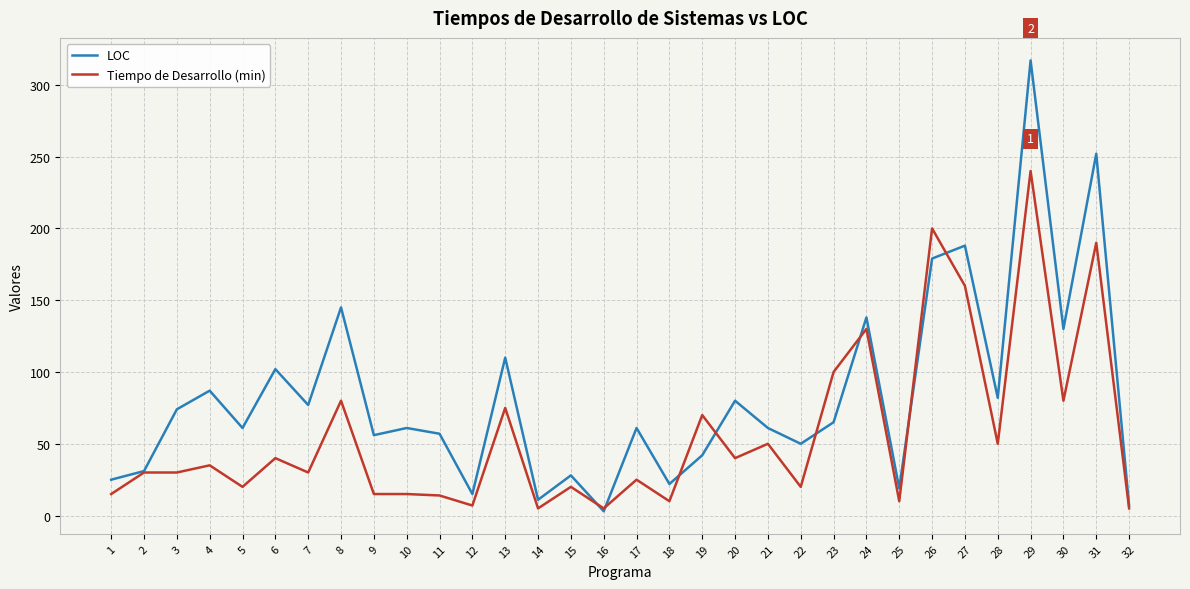

How many lines are shown in the chart?

2